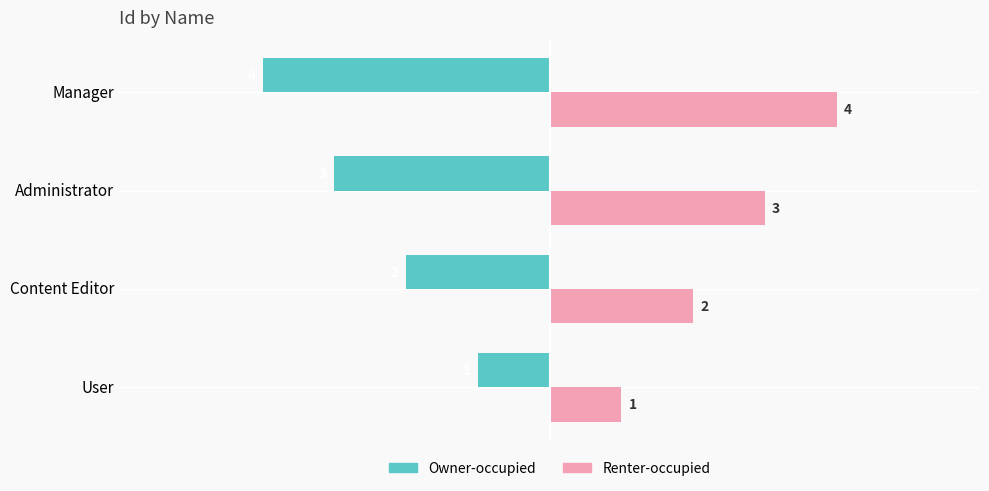

What is the spread (max minus min) of values at Administrator?

6